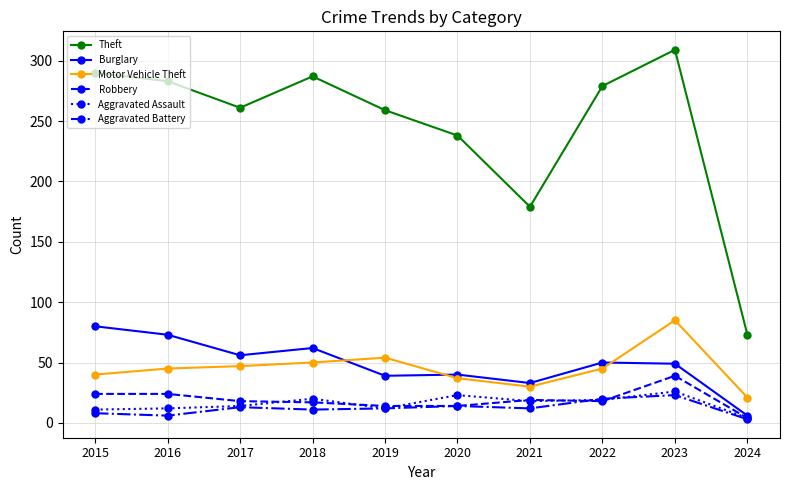

What is the spread (max minus min) of values at 2022?

261